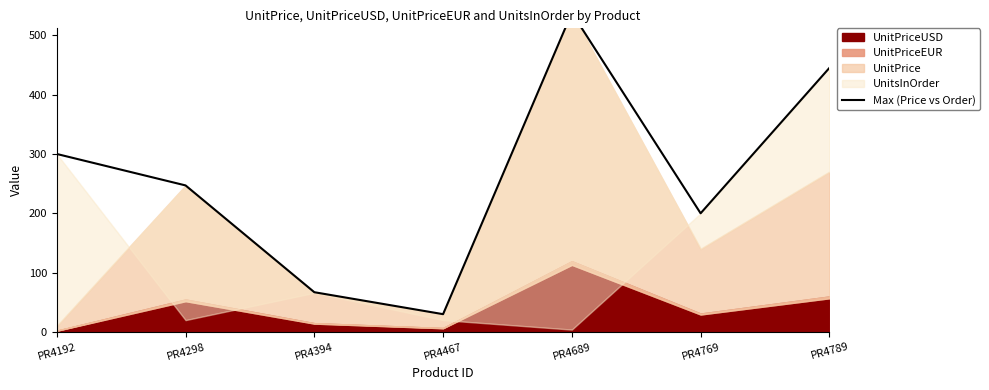

List the labels in order of value, largest first.

PR4689, PR4789, PR4192, PR4298, PR4769, PR4394, PR4467